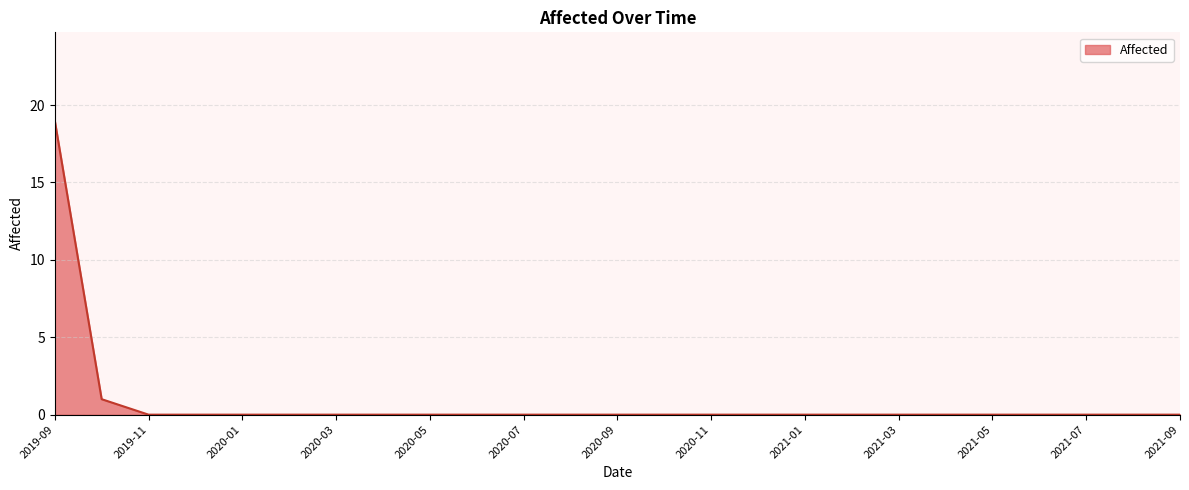

What is the greatest value displayed?

19